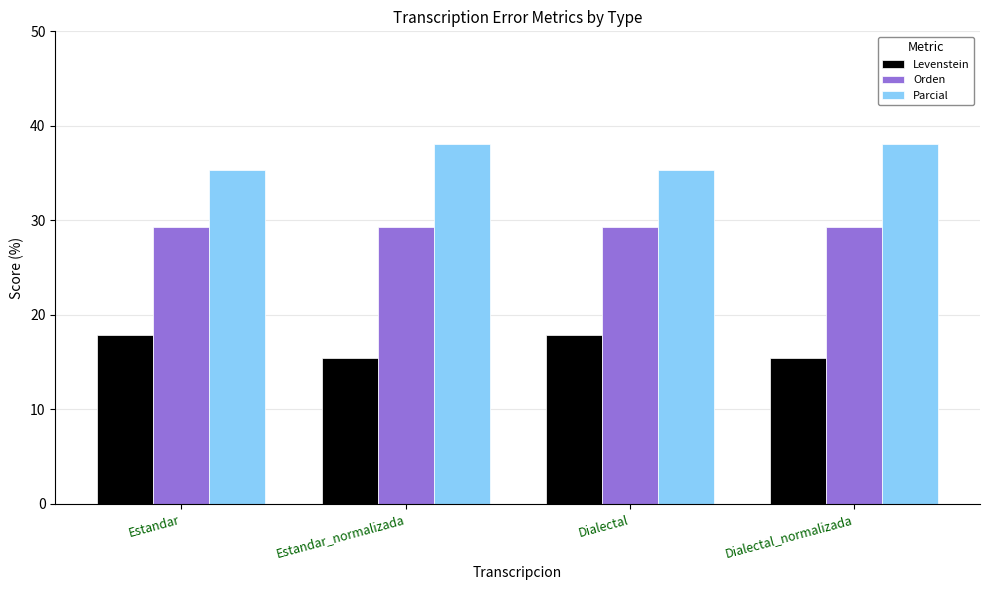

At how many categories does at least one series exceed 27?

4